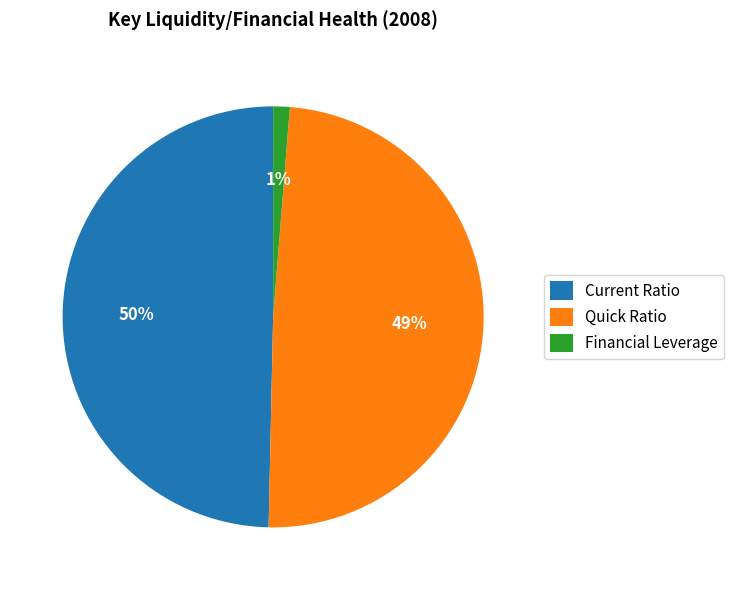

To the nearest percent, what percentage of the pie is Quick Ratio?

49%